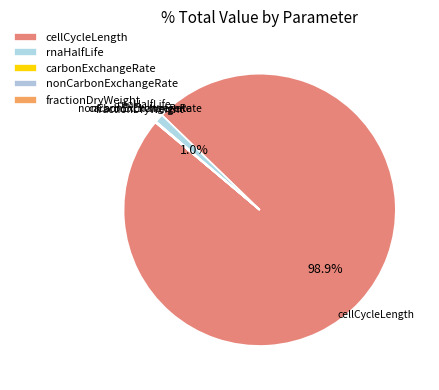

What is the smallest slice in the pie chart?

fractionDryWeight